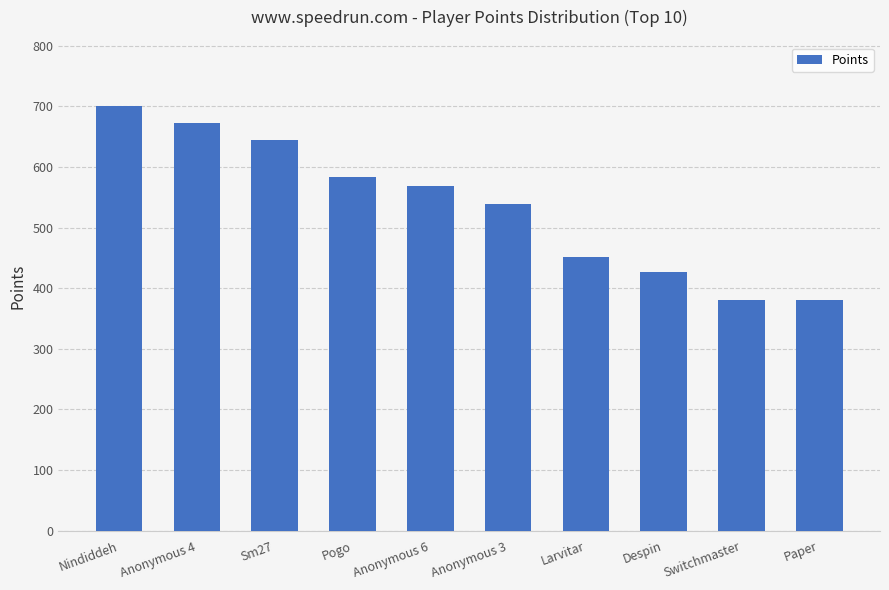

The chart shows a value of 1038 at Pogo. True or false?

False